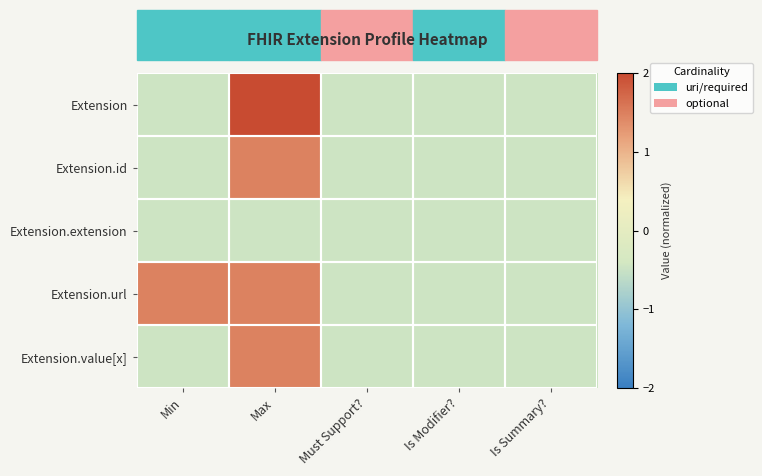

At Must Support?, list the series in order from largest to smallest.

Extension, Extension.id, Extension.extension, Extension.url, Extension.value[x]